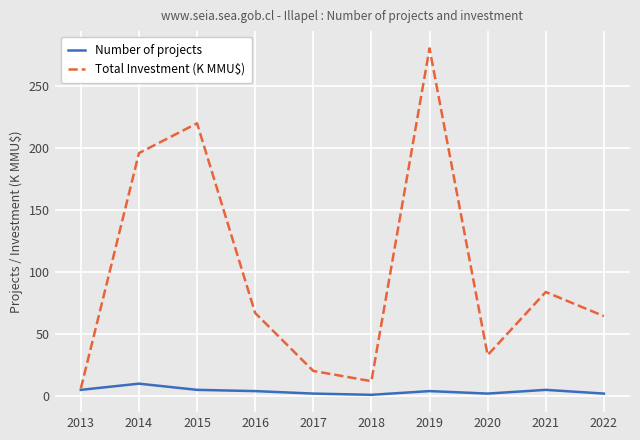

In Number of projects, how many points are lower than both neighbors (excluding endpoints)?

2